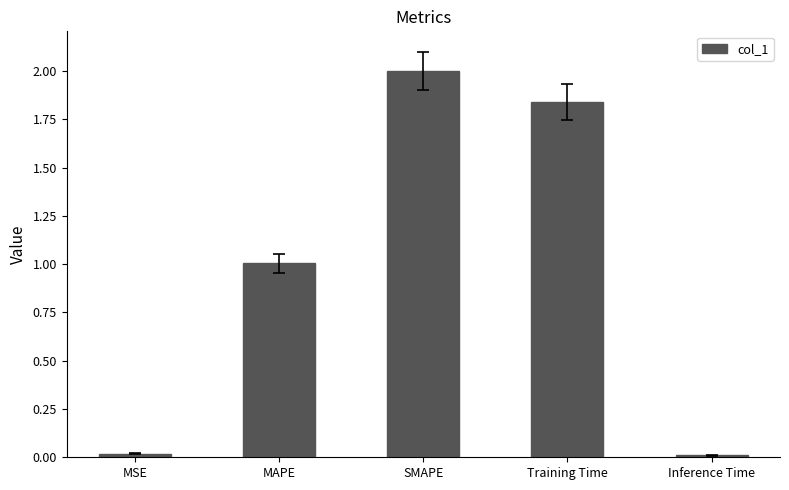

What is the greatest value displayed?

2.0